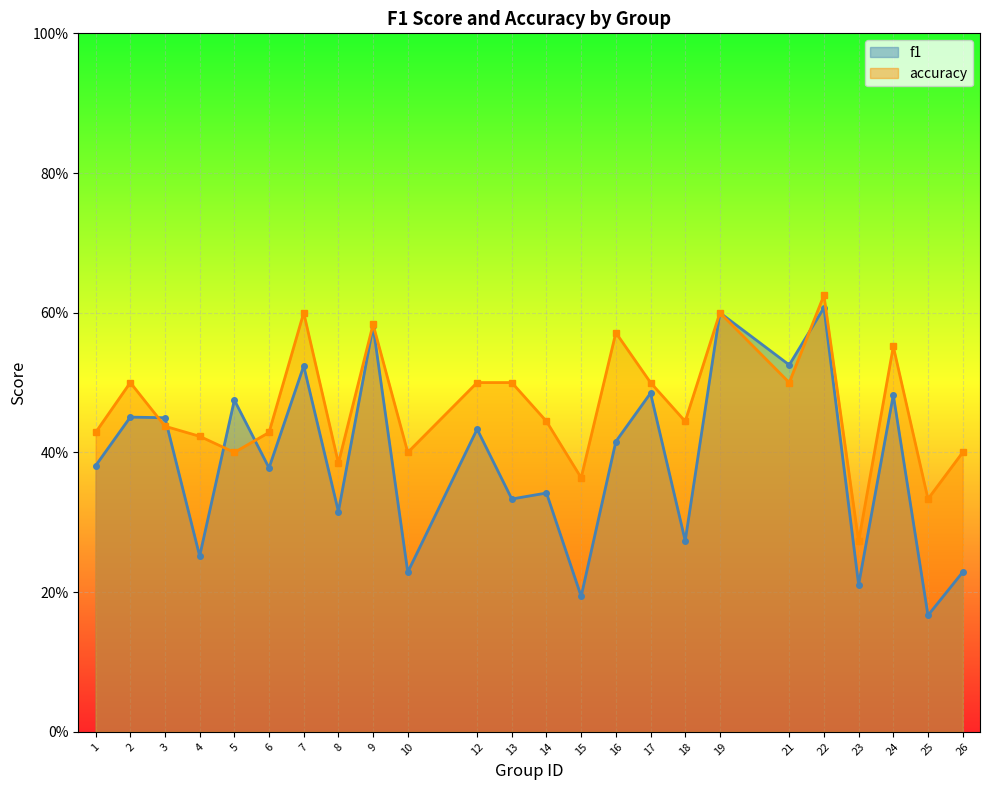

At which label is f1 closest to 0?

25